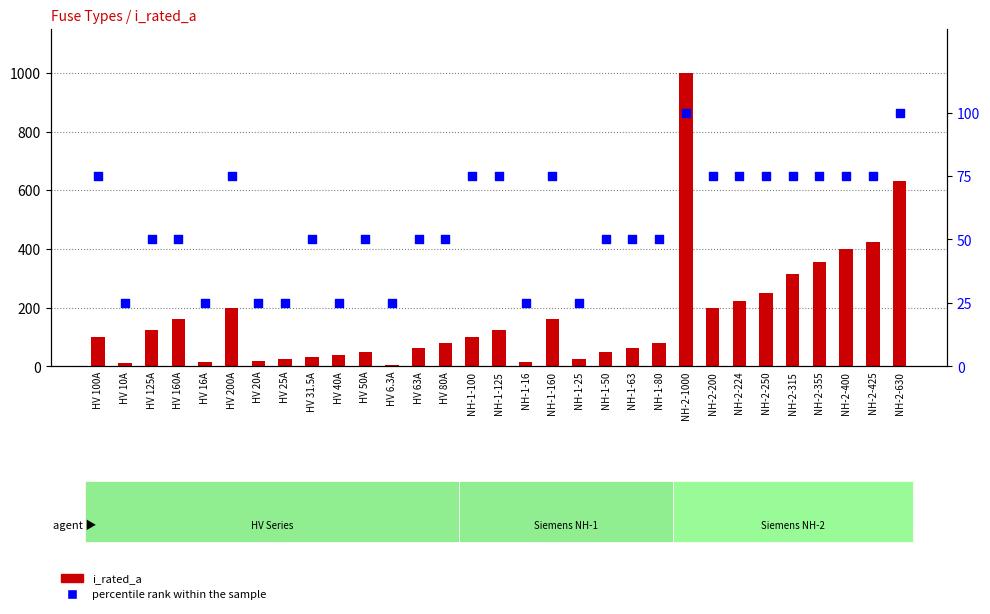

Which series has the largest Y range (max minus min)?

i_rated_a